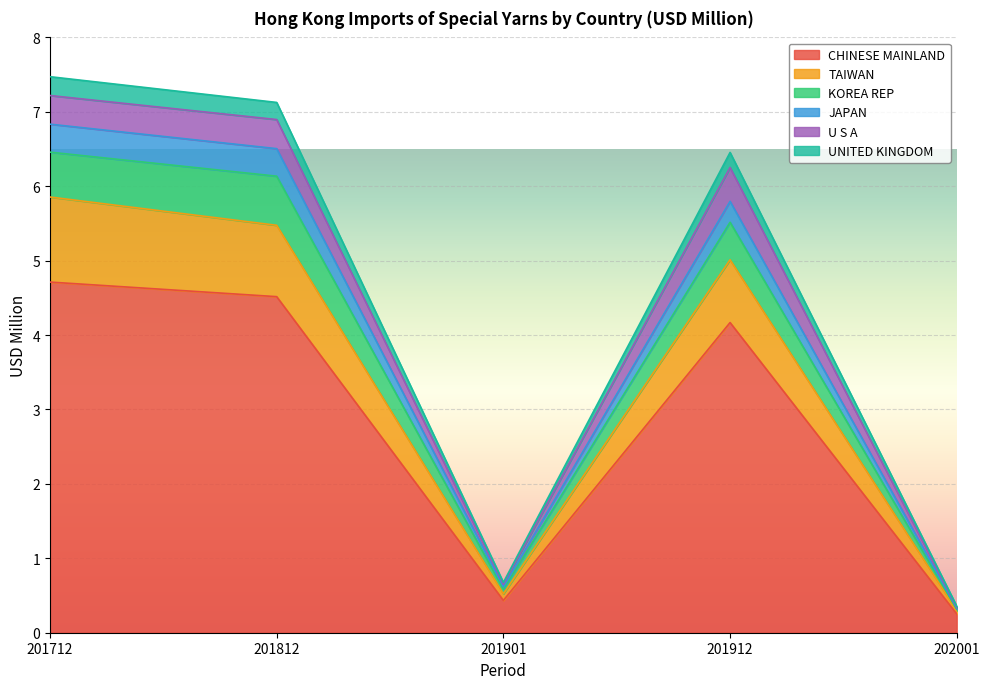

Does the chart display data point markers on the line(s)?

No